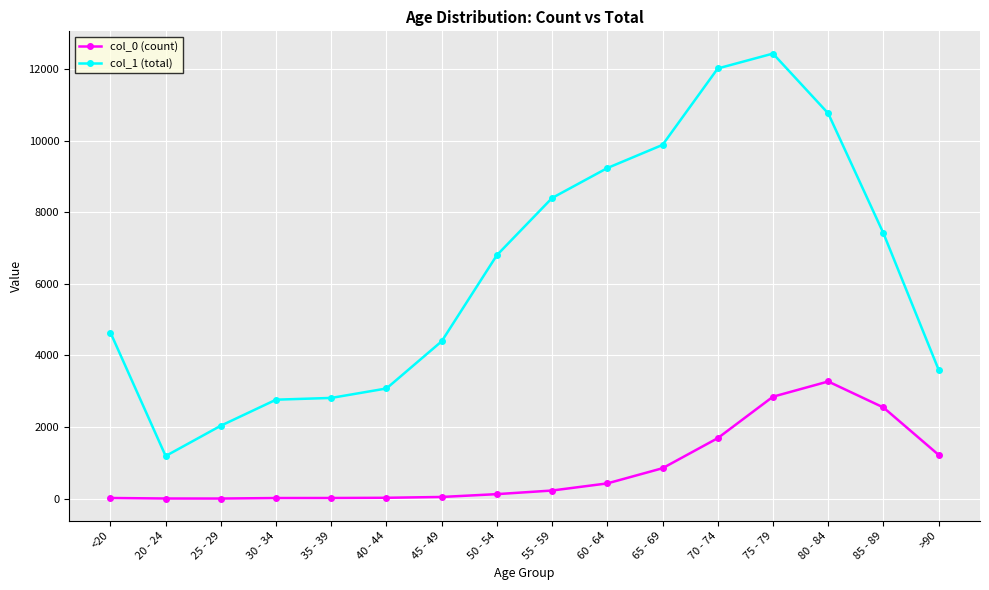

The value of col_1 (total) at 85 - 89 is 3886. True or false?

False